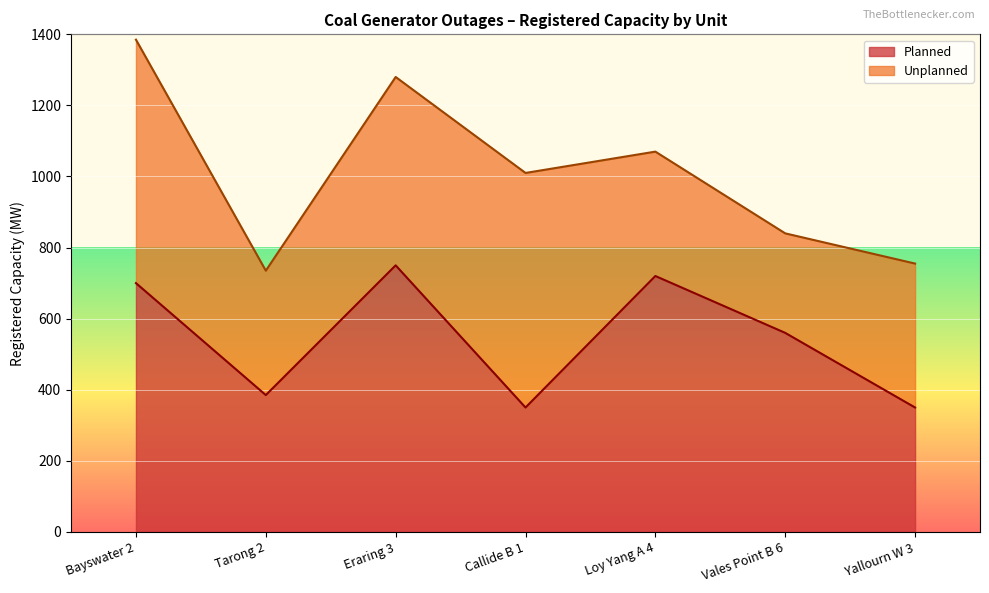

Does the chart display data point markers on the line(s)?

No